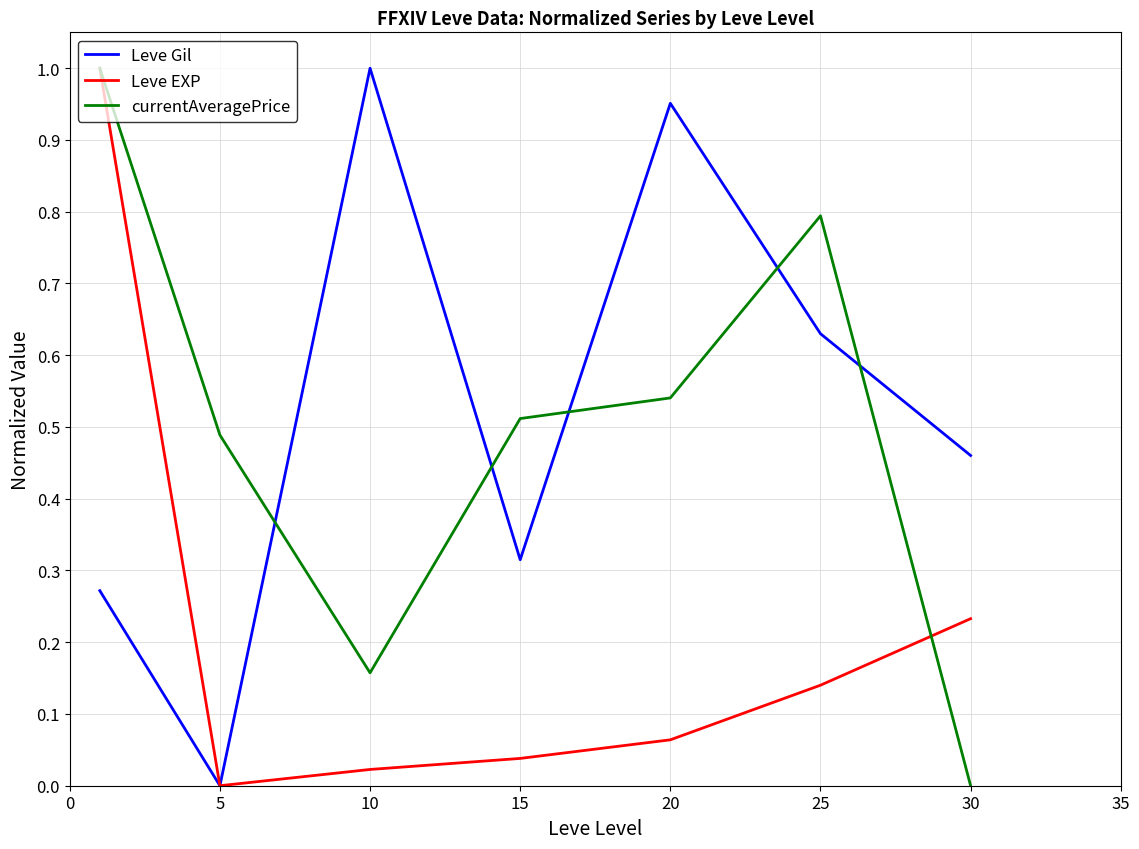

Which series ends up on top after the final intersection of currentAveragePrice and Leve Gil?

Leve Gil